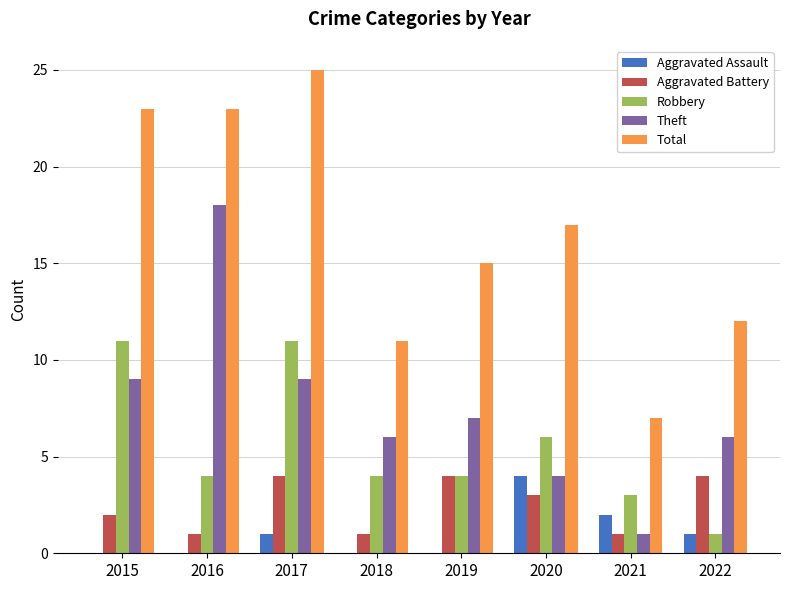

What is the difference between the Theft values at 2019 and 2020?

3